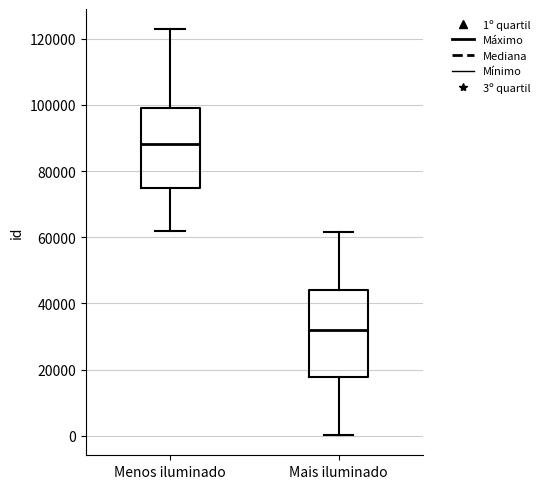

Which box's median line is the lowest?

Mais iluminado